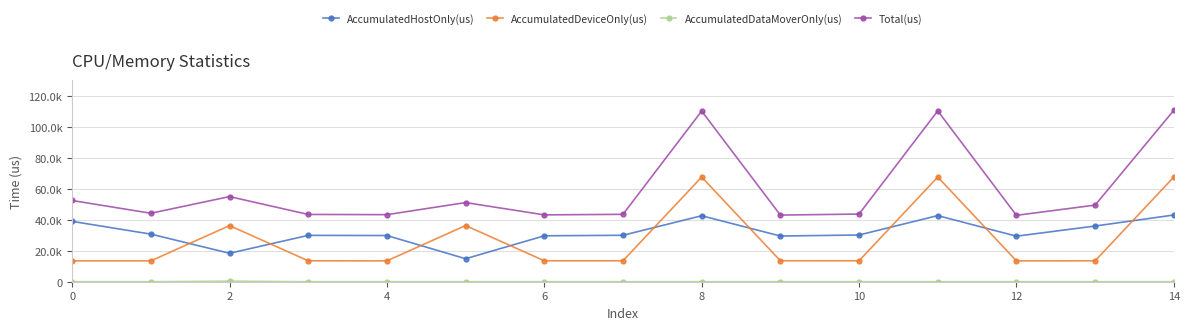

Does the chart have visible grid lines?

Yes